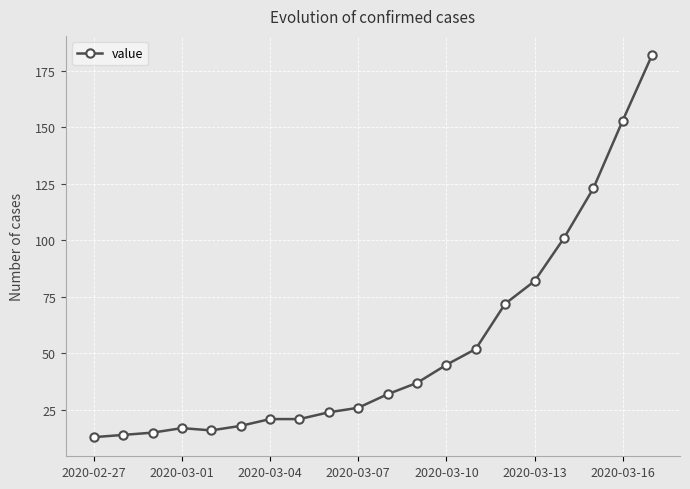

What is the value of the 5th point from the left?

16